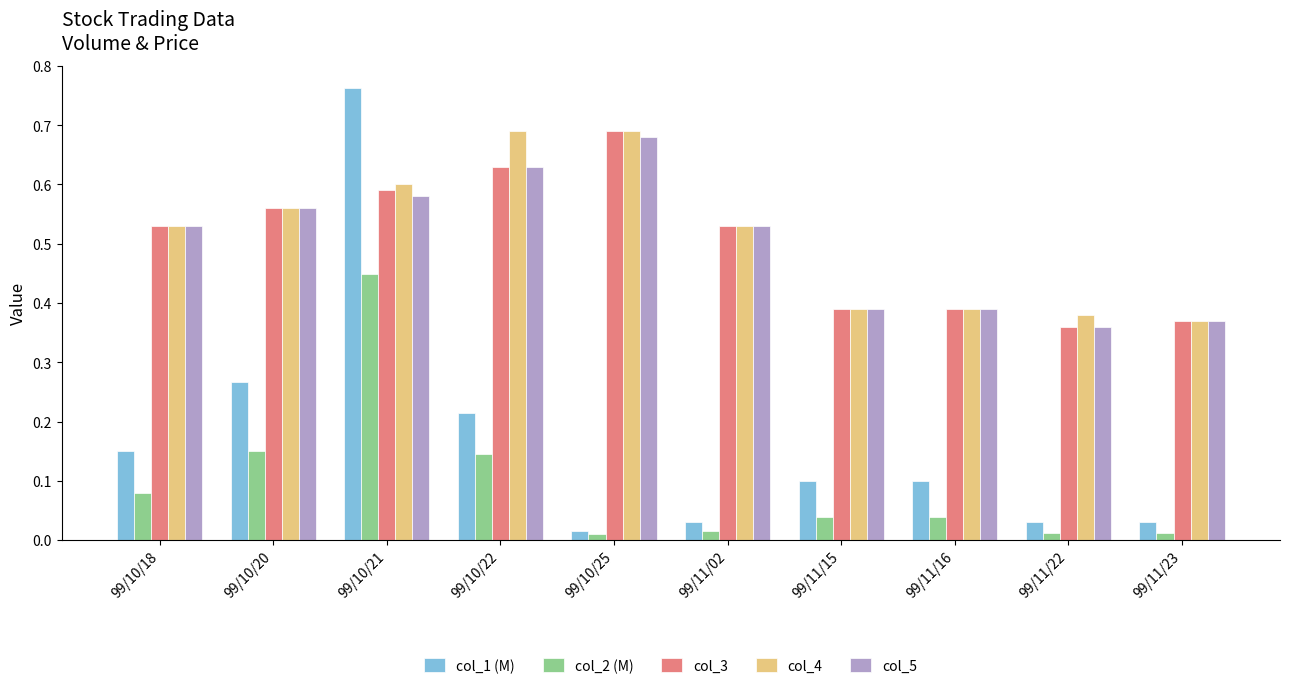

At how many categories does at least one series exceed 0?

10